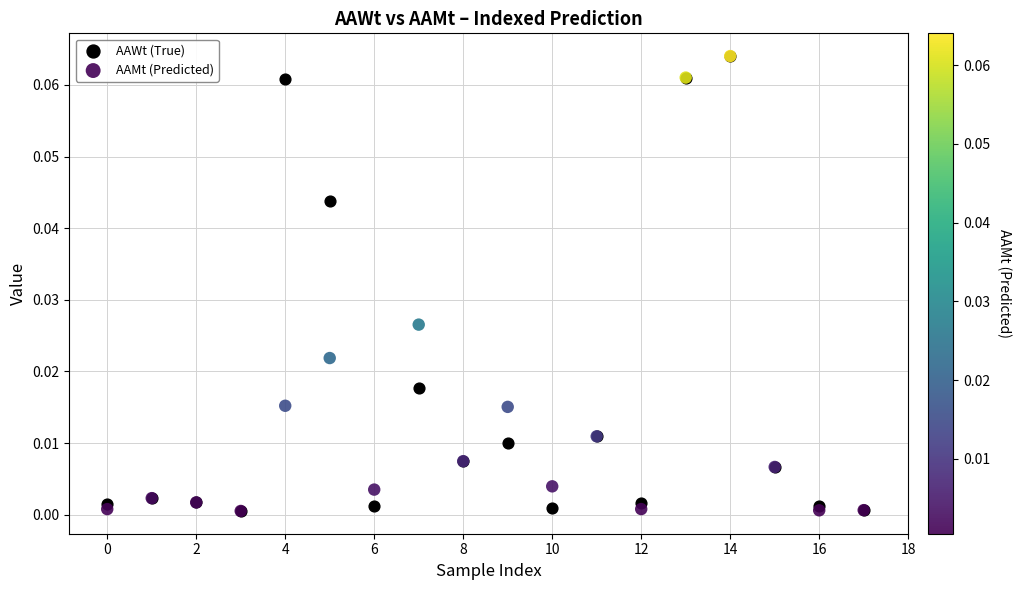

What are all the series names shown in the legend?

AAWt (True), AAMt (Predicted)